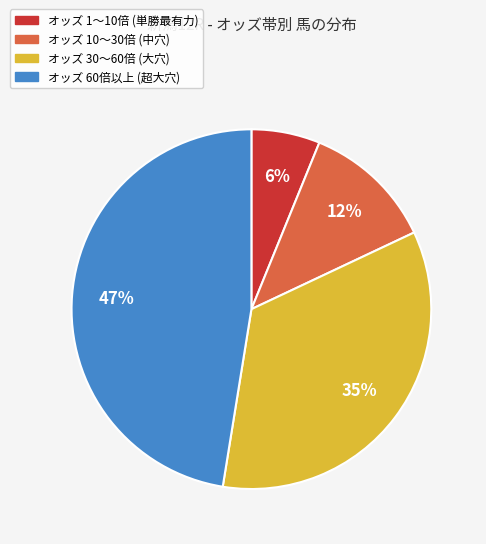

Is there a majority slice in this chart?

No